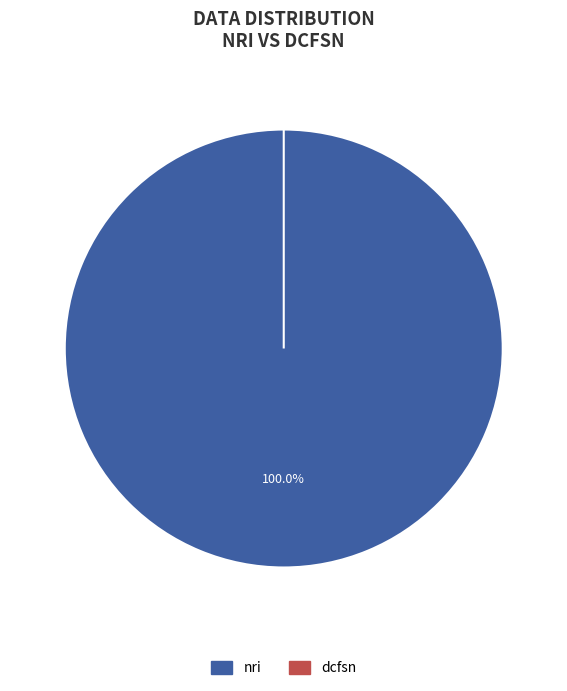

Rank the categories by value from highest to lowest.

nri, dcfsn